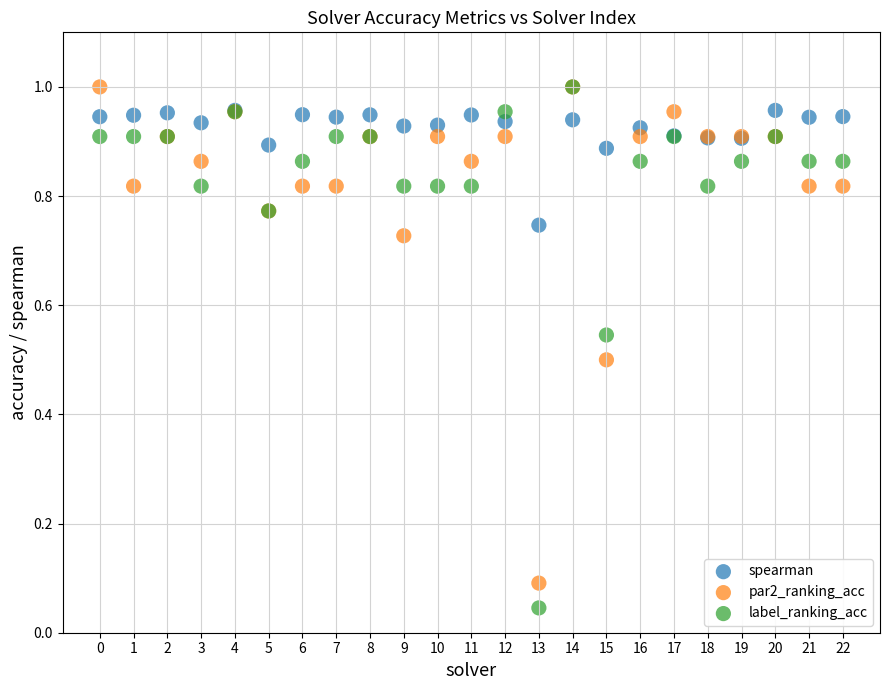

Which series reaches the minimum Y coordinate?

label_ranking_acc